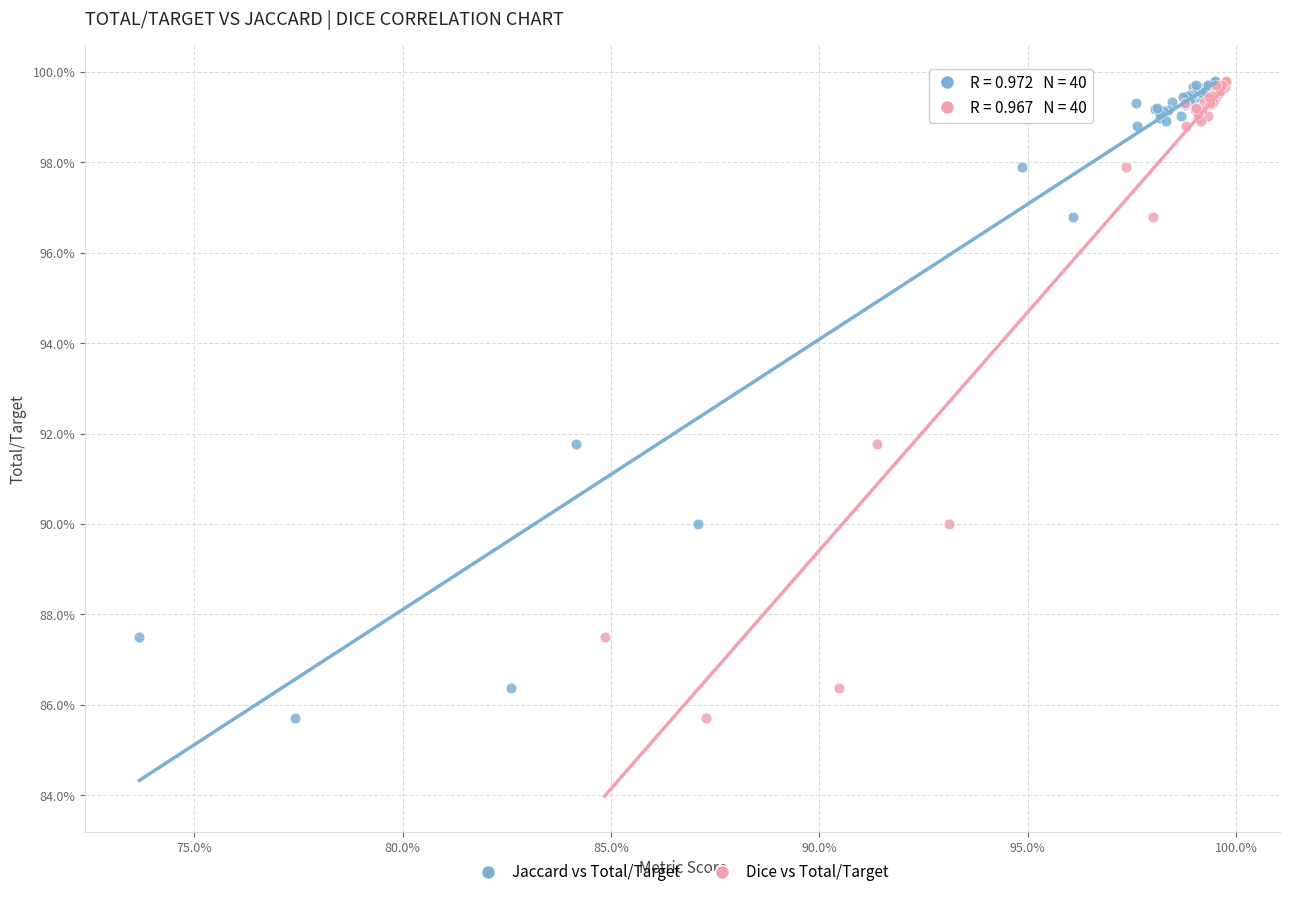

What are all the series names shown in the legend?

Jaccard vs Total/Target, Dice vs Total/Target